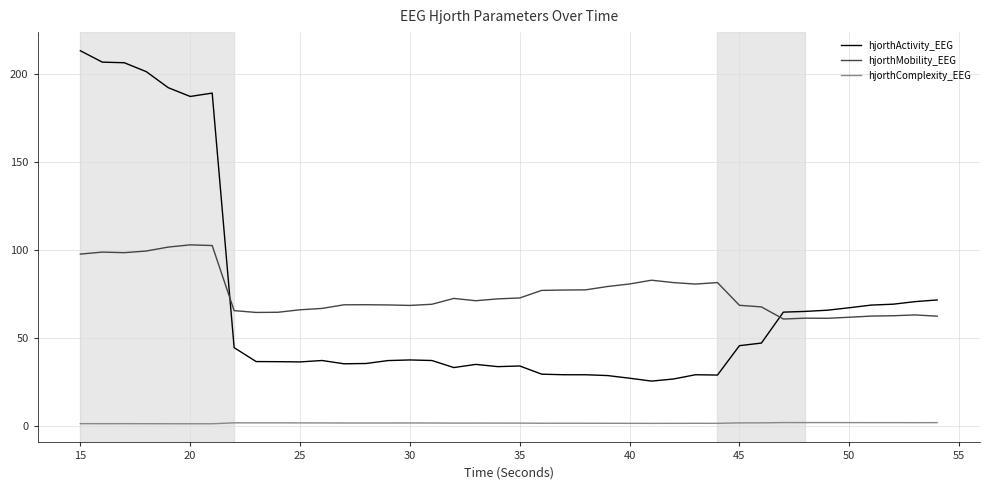

Rank the series by their maximum value, from highest to lowest.

hjorthActivity_EEG, hjorthMobility_EEG, hjorthComplexity_EEG